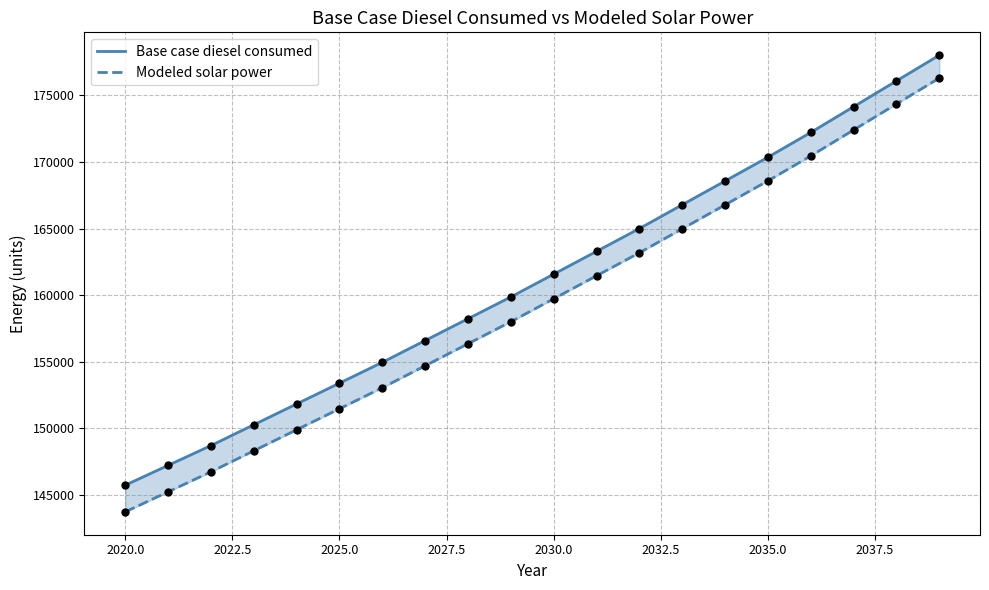

What are all the series names shown in the legend?

Base case diesel consumed, Modeled solar power